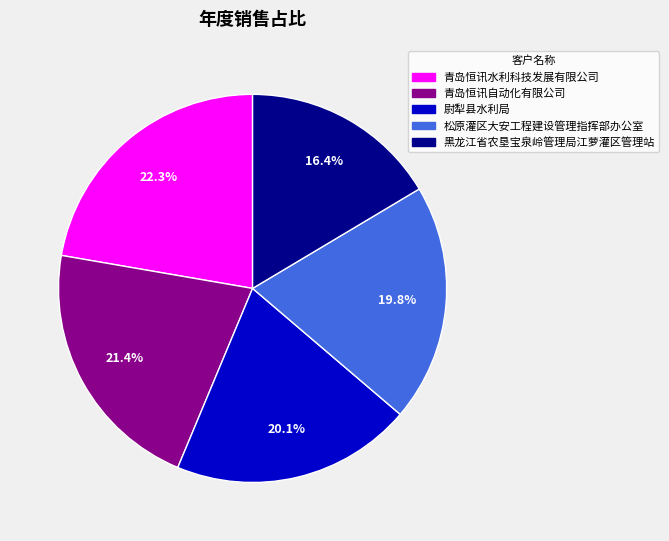

Is it true that 青岛恒讯自动化有限公司 is 30% of the pie?

False